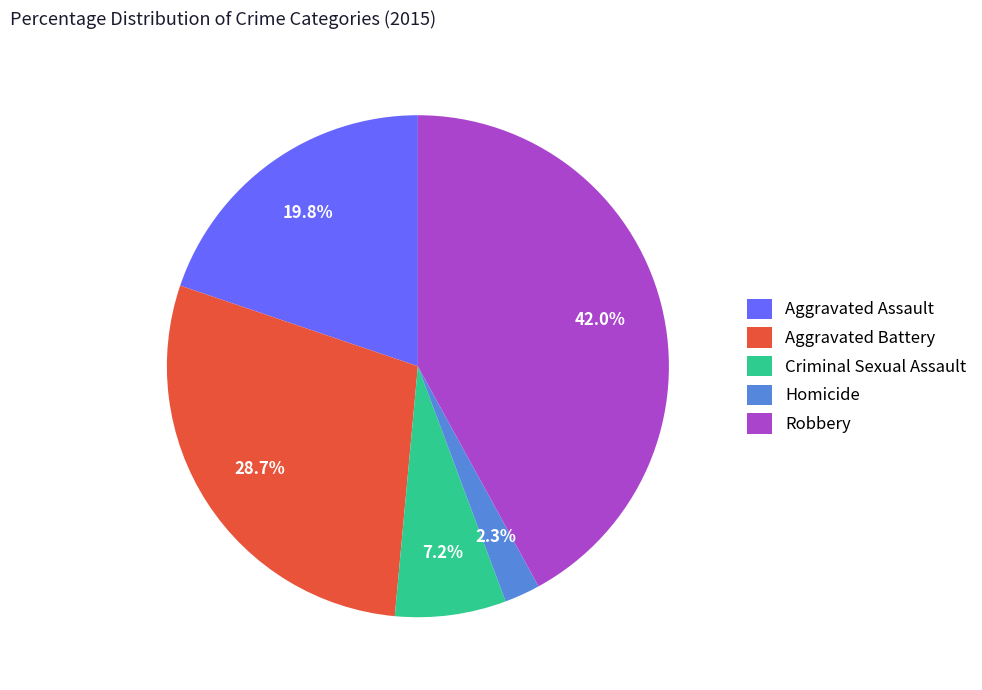

What portion of the pie excludes Criminal Sexual Assault?

92.8%